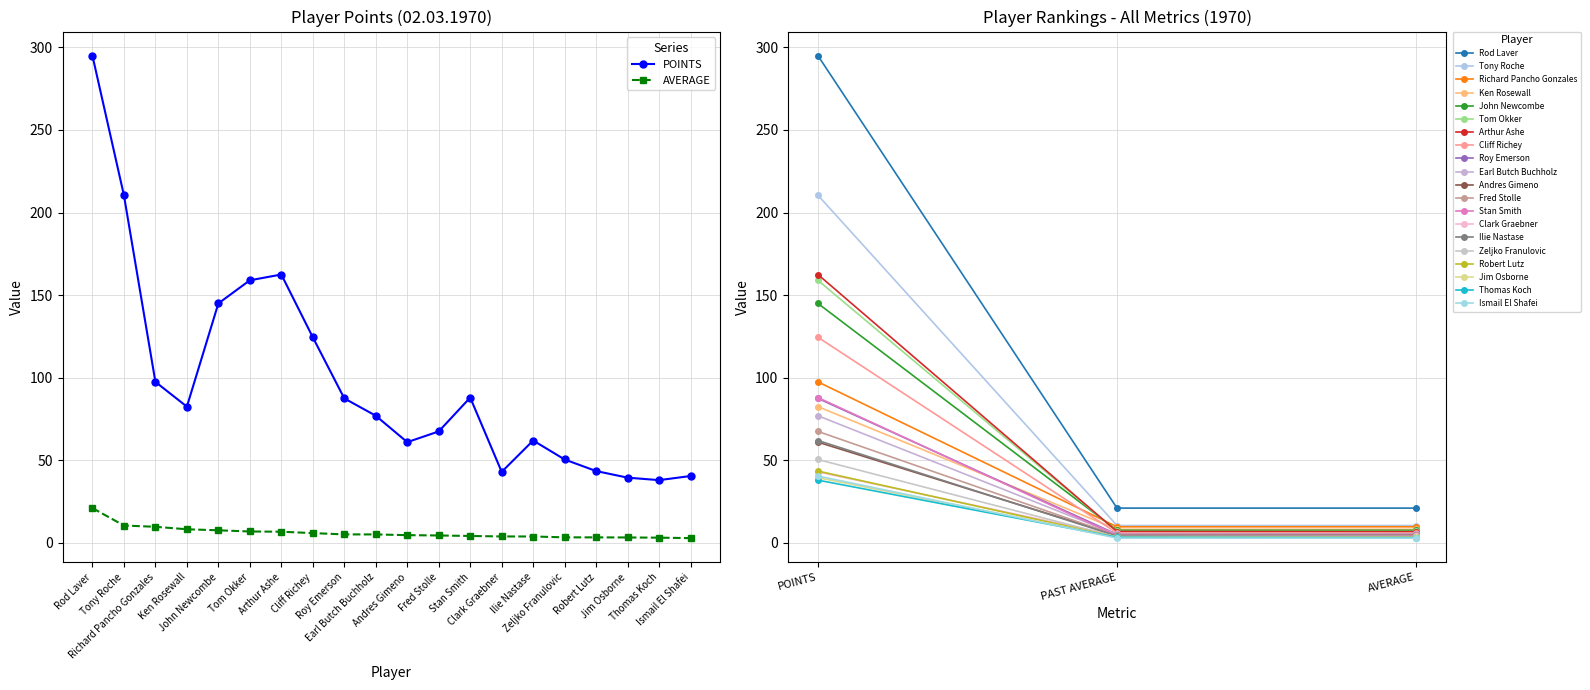

Reading right to left, list all the values displayed in this chart.

POINTS: Ismail El Shafei=40.5	Thomas Koch=38.0	Jim Osborne=39.5	Robert Lutz=43.5	Zeljko Franulovic=50.5	Ilie Nastase=62.0	Clark Graebner=43.0	Stan Smith=88.0	Fred Stolle=67.5	Andres Gimeno=61.0	Earl Butch Buchholz=77.0	Roy Emerson=87.5	Cliff Richey=124.5	Arthur Ashe=162.5	Tom Okker=159.0	John Newcombe=145.0	Ken Rosewall=82.5	Richard Pancho Gonzales=97.5	Tony Roche=210.5	Rod Laver=295.0
PAST AVERAGE: Ismail El Shafei=2.9	Thomas Koch=3.2	Jim Osborne=3.3	Robert Lutz=3.3	Zeljko Franulovic=3.4	Ilie Nastase=3.9	Clark Graebner=3.9	Stan Smith=4.2	Fred Stolle=4.5	Andres Gimeno=4.7	Earl Butch Buchholz=5.1	Roy Emerson=5.1	Cliff Richey=5.9	Arthur Ashe=6.8	Tom Okker=6.9	John Newcombe=7.6	Ken Rosewall=8.2	Richard Pancho Gonzales=9.8	Tony Roche=10.5	Rod Laver=21.1